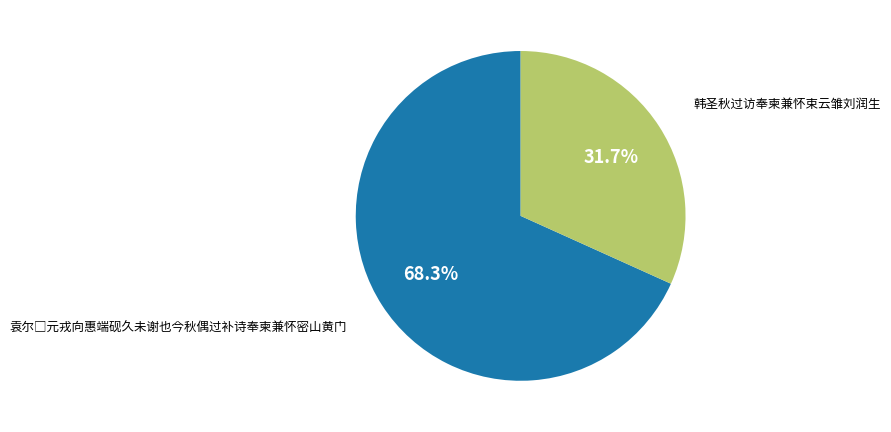

What is the largest slice in the pie chart?

袁尔□元戎向惠端砚久未谢也今秋偶过补诗奉柬兼怀密山黄门